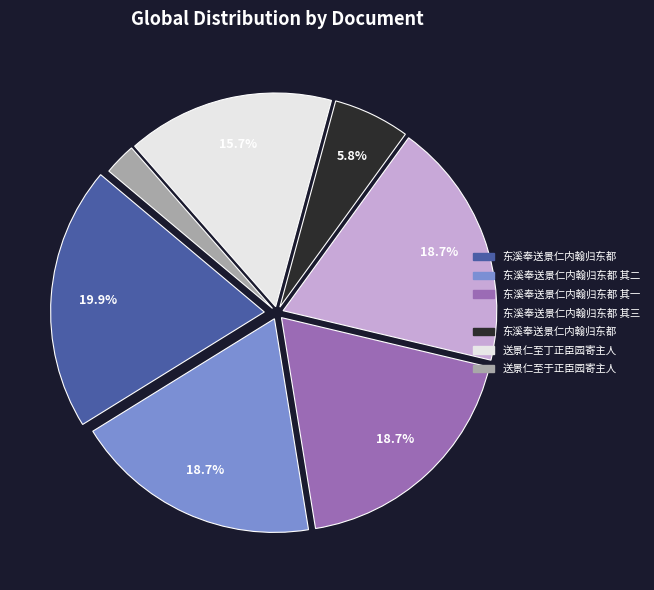

Is there any slice that represents more than half of the pie?

No